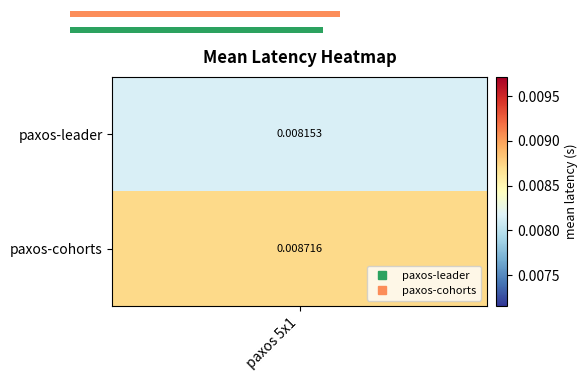

Is it true that the value at 1 is 0.0?

True